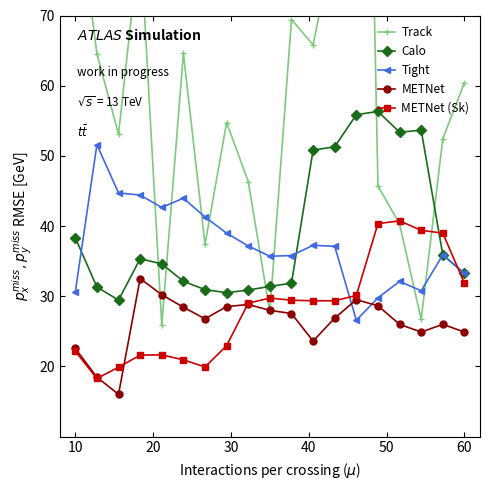

Where does the Calo series first go above 34?

10